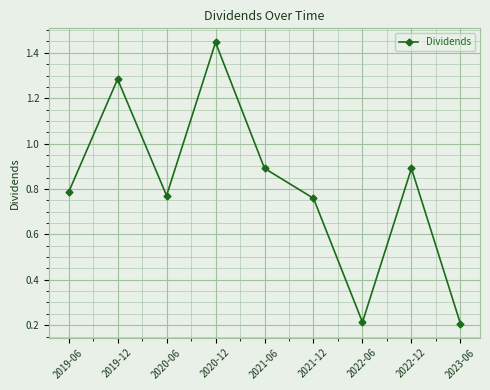

What is the sum of all values?

7.2